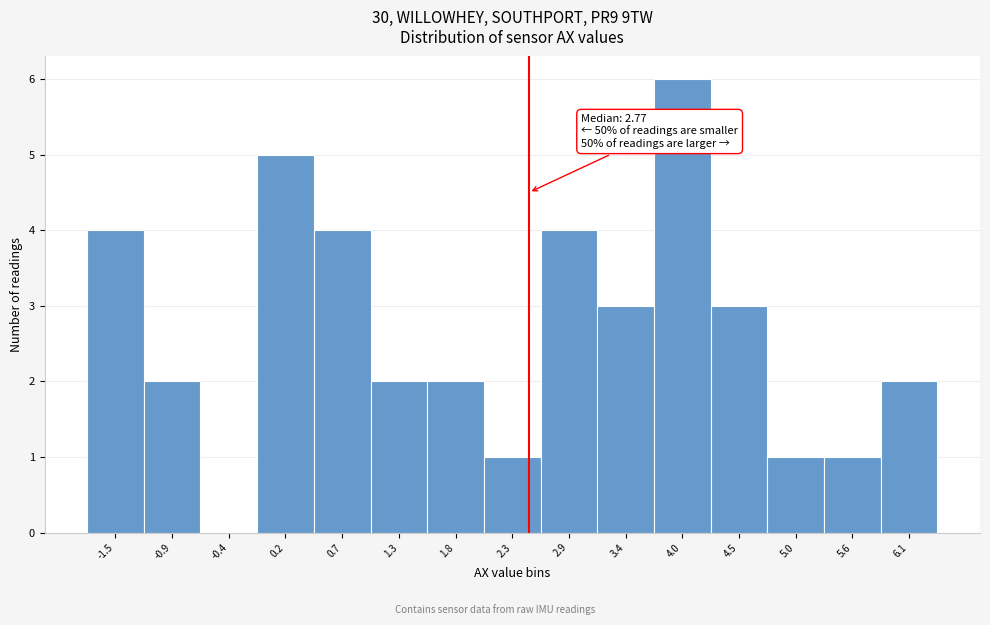

Reading left to right, what are all the values shown in this chart?

-1.5=4	-0.9=2	-0.4=0	0.2=5	0.7=4	1.3=2	1.8=2	2.3=1	2.9=4	3.4=3	4.0=6	4.5=3	5.0=1	5.6=1	6.1=2